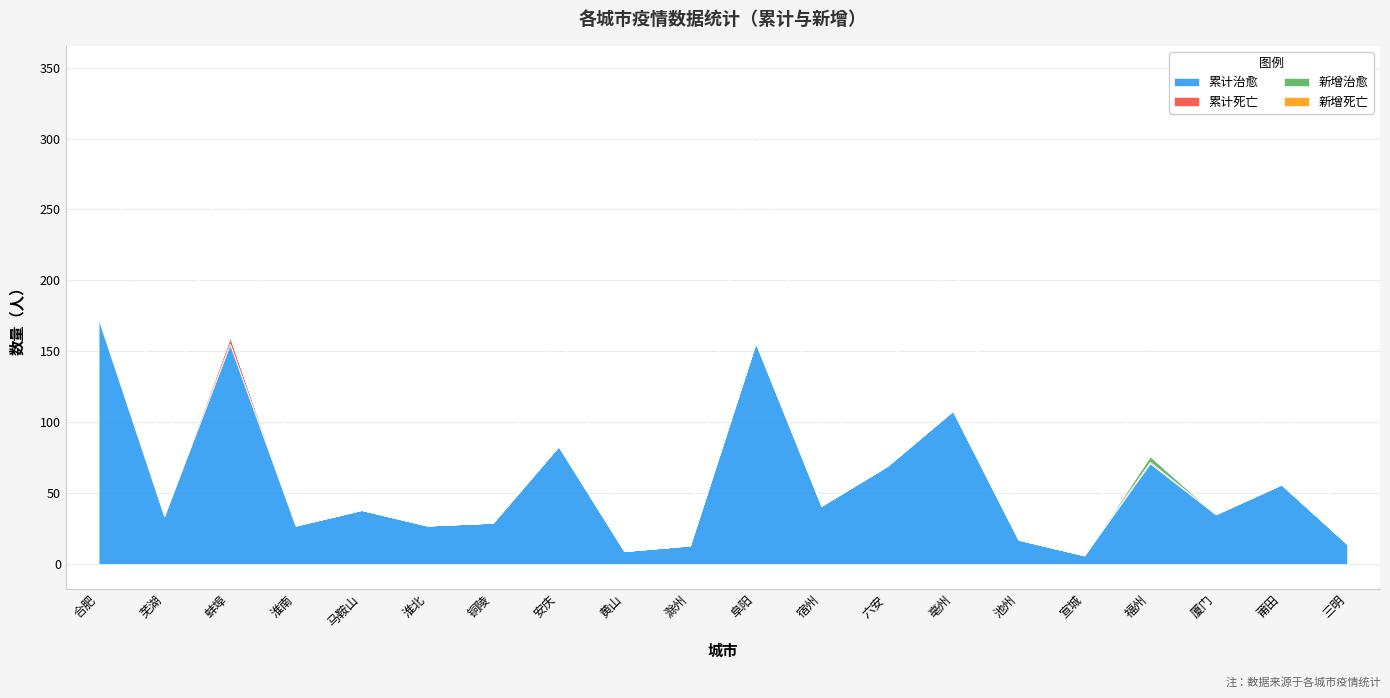

At which category is the sum across all series the highest?

合肥